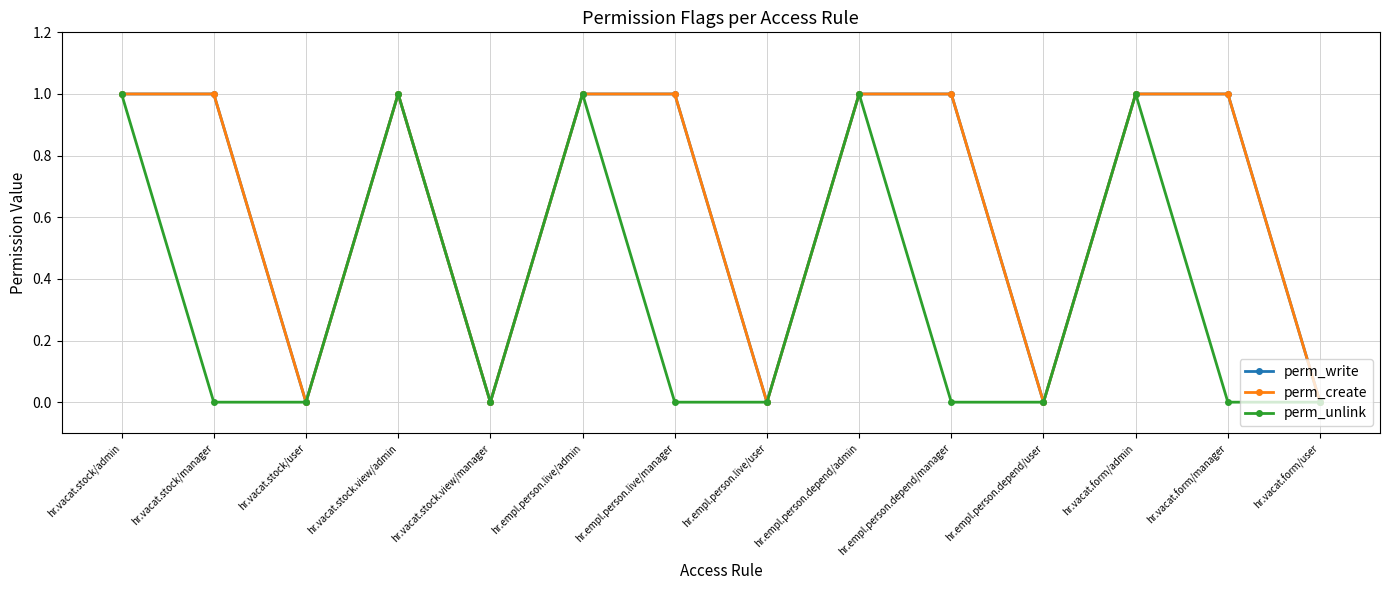

Does the chart have visible grid lines?

Yes